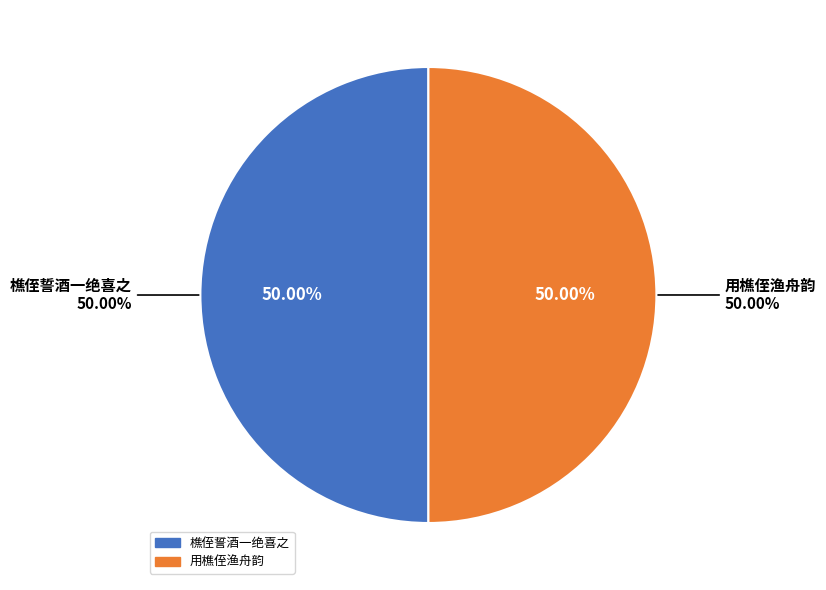

The 樵侄誓酒一绝喜之 slice represents 17% of the pie. True or false?

False